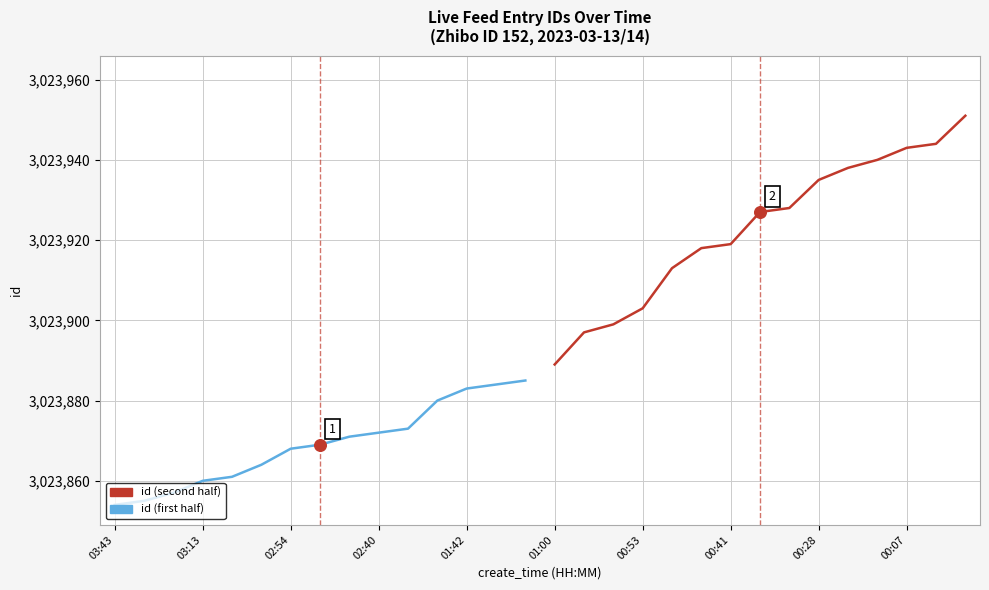

At how many categories does at least one series exceed 3023905?

11